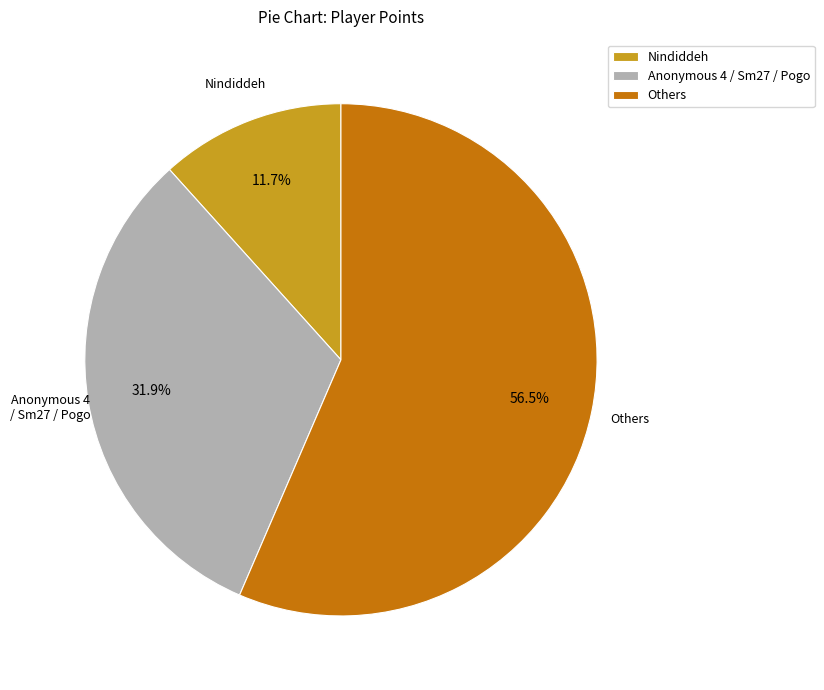

Which category has the biggest portion of the pie?

Others